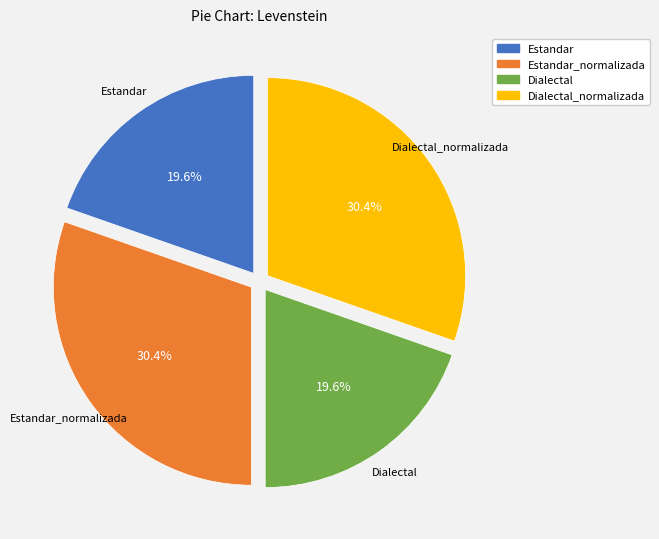

What is the ratio of the value at Dialectal to the value at Dialectal_normalizada?

0.6